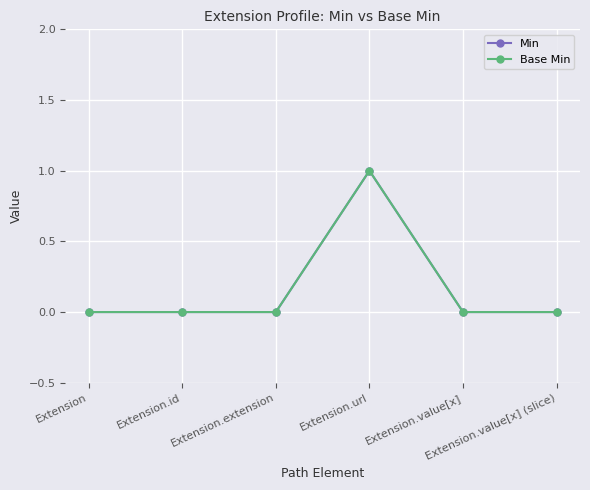

At which label is Min closest to 0?

Extension